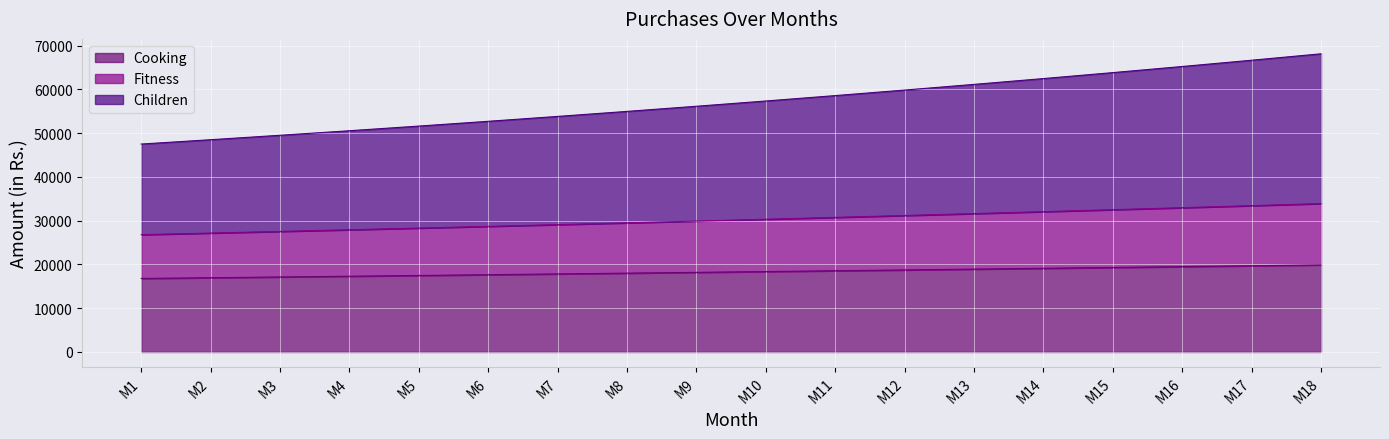

The value of Children at M18 is 117616.9. True or false?

False